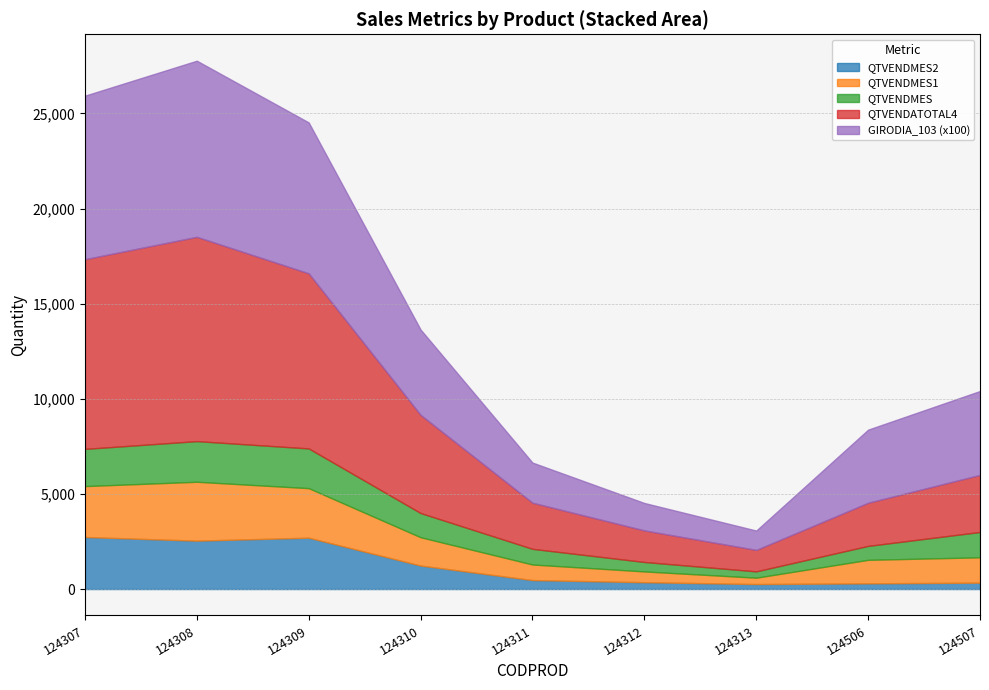

True or false: GIRODIA_103 has more than 1 points higher than both neighbors.

False